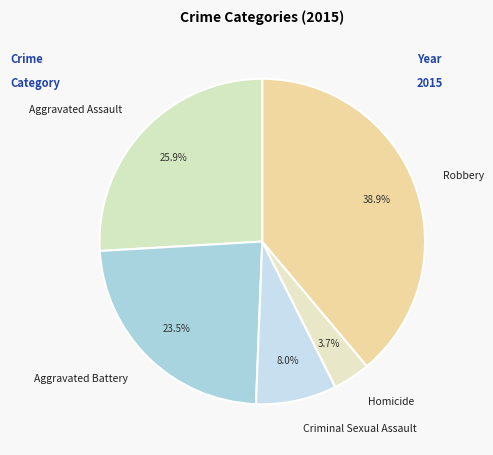

Rank the categories by value from lowest to highest.

Homicide, Criminal Sexual Assault, Aggravated Battery, Aggravated Assault, Robbery